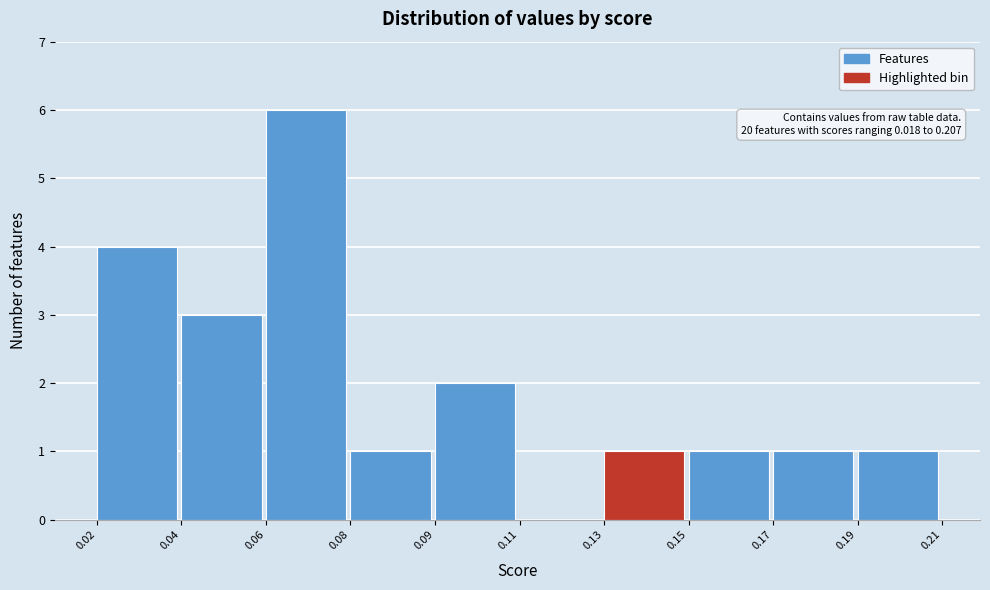

Reading right to left, list all the values displayed in this chart.

0.19=1	0.17=1	0.15=1	0.13=1	0.11=0	0.09=2	0.08=1	0.06=6	0.04=3	0.02=4